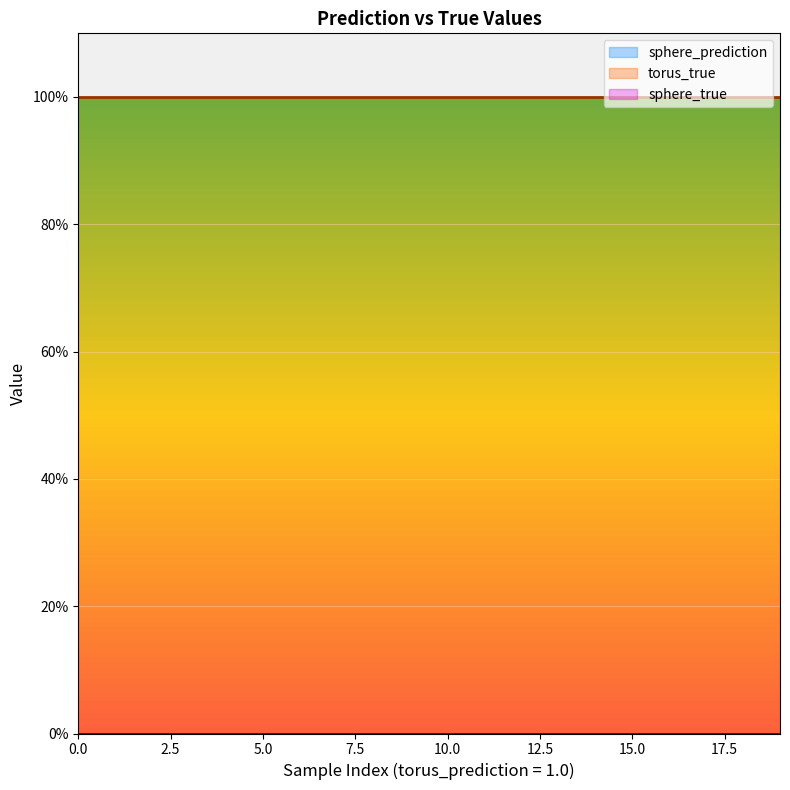

List the labels in order of sphere_prediction value, smallest first.

0, 1, 2, 3, 4, 5, 6, 7, 8, 9, 10, 11, 12, 13, 14, 15, 16, 17, 18, 19